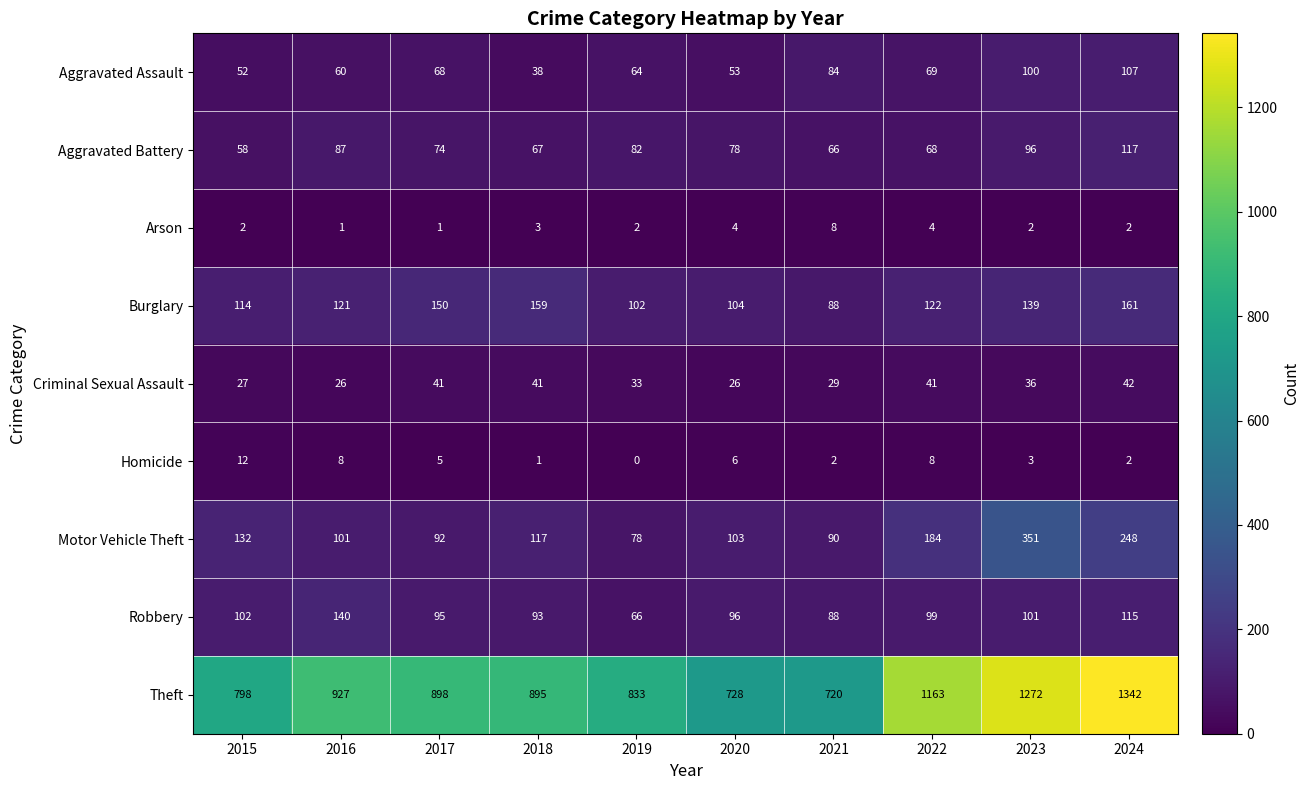

What is the average value of the Motor Vehicle Theft series?

150